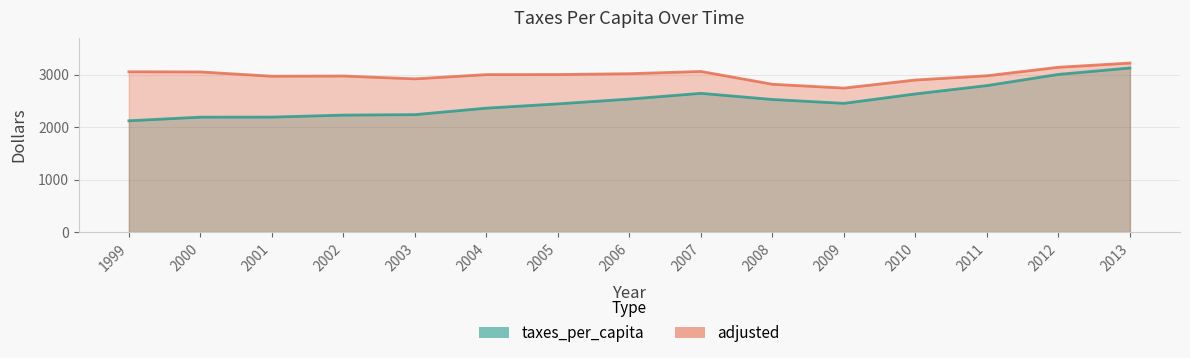

Rank the series by their average value, from lowest to highest.

taxes_per_capita, adjusted